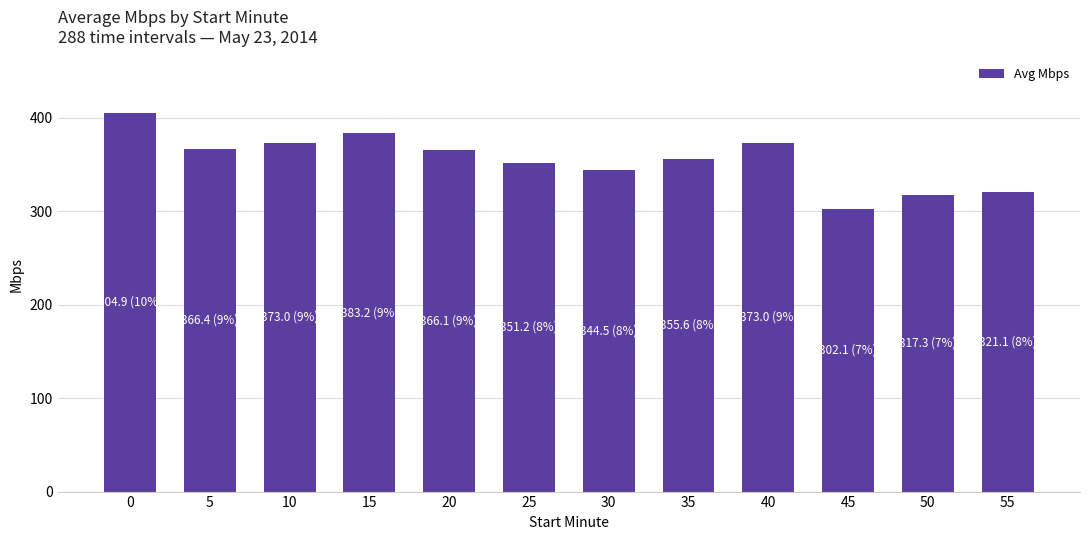

The chart shows a value of 586.3 at 35. True or false?

False